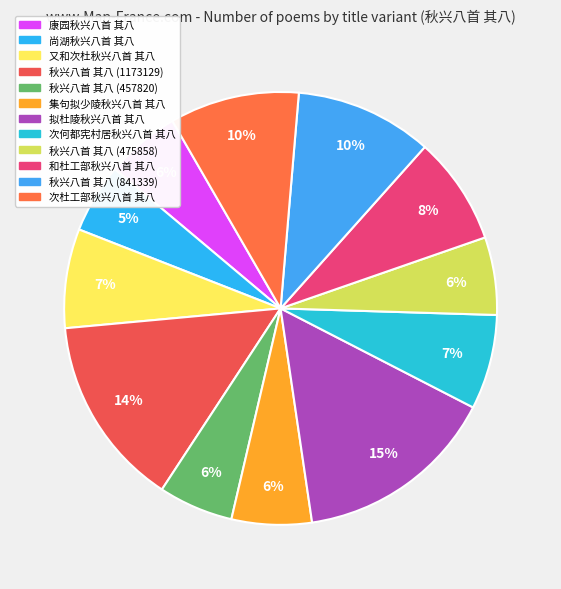

What portion of the pie excludes 集句拟少陵秋兴八首 其八?

94.0%